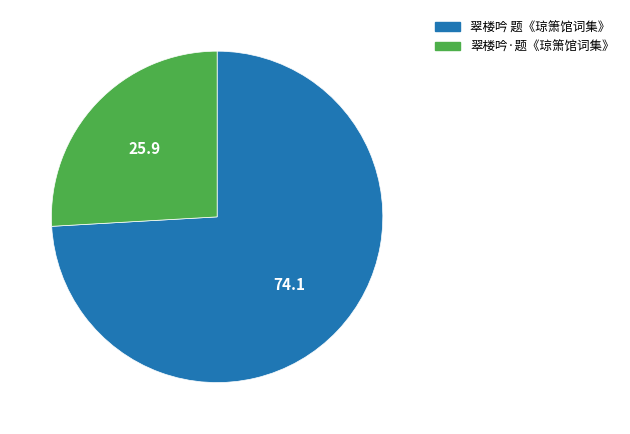

Do 翠楼吟 题《琼箫馆词集》 and 翠楼吟·题《琼箫馆词集》 together represent more than half of the pie?

Yes